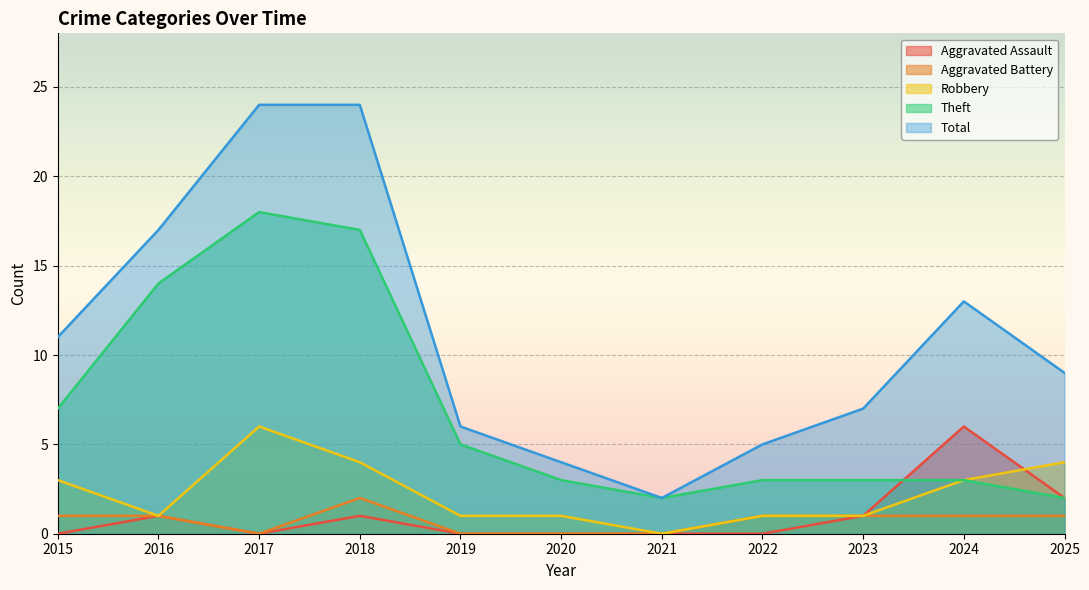

How many series are shown in this chart?

5